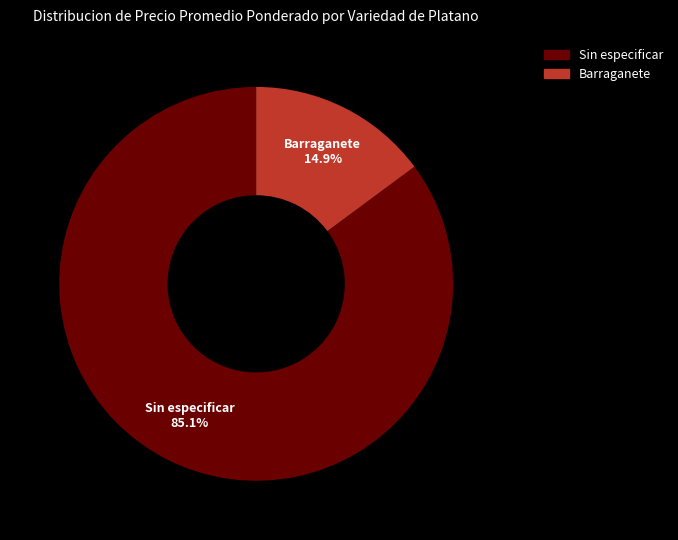

How many segments does this pie chart have?

2